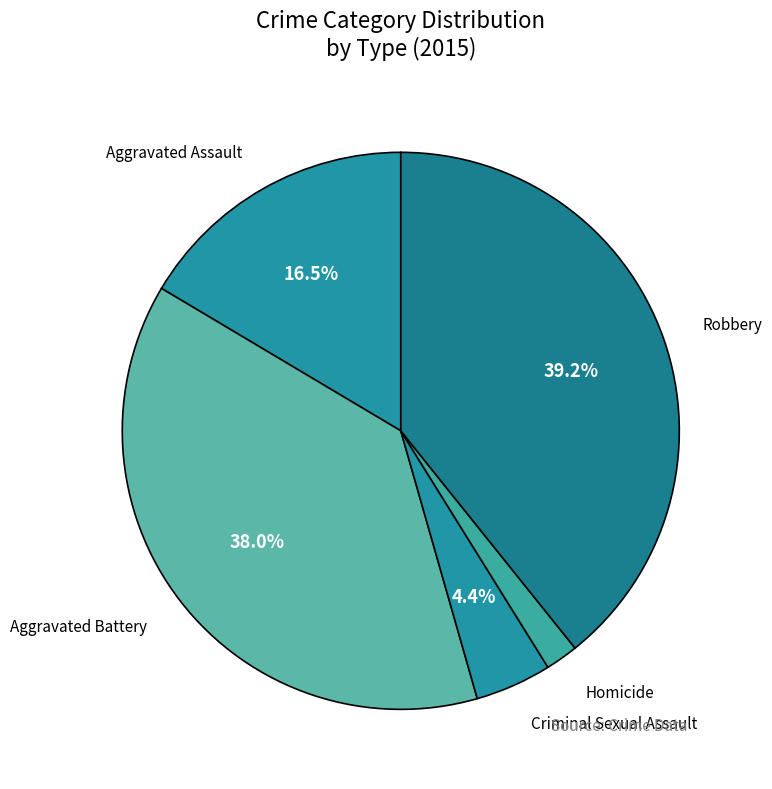

Is it true that Robbery is 39% of the pie?

True